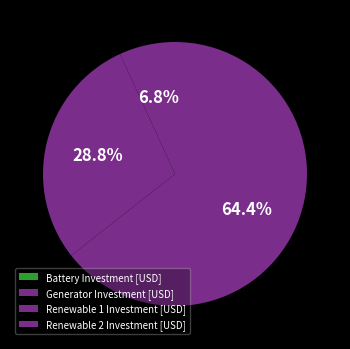

What percentage is the Renewable 1 Investment [USD] slice, to the nearest percent?

29%